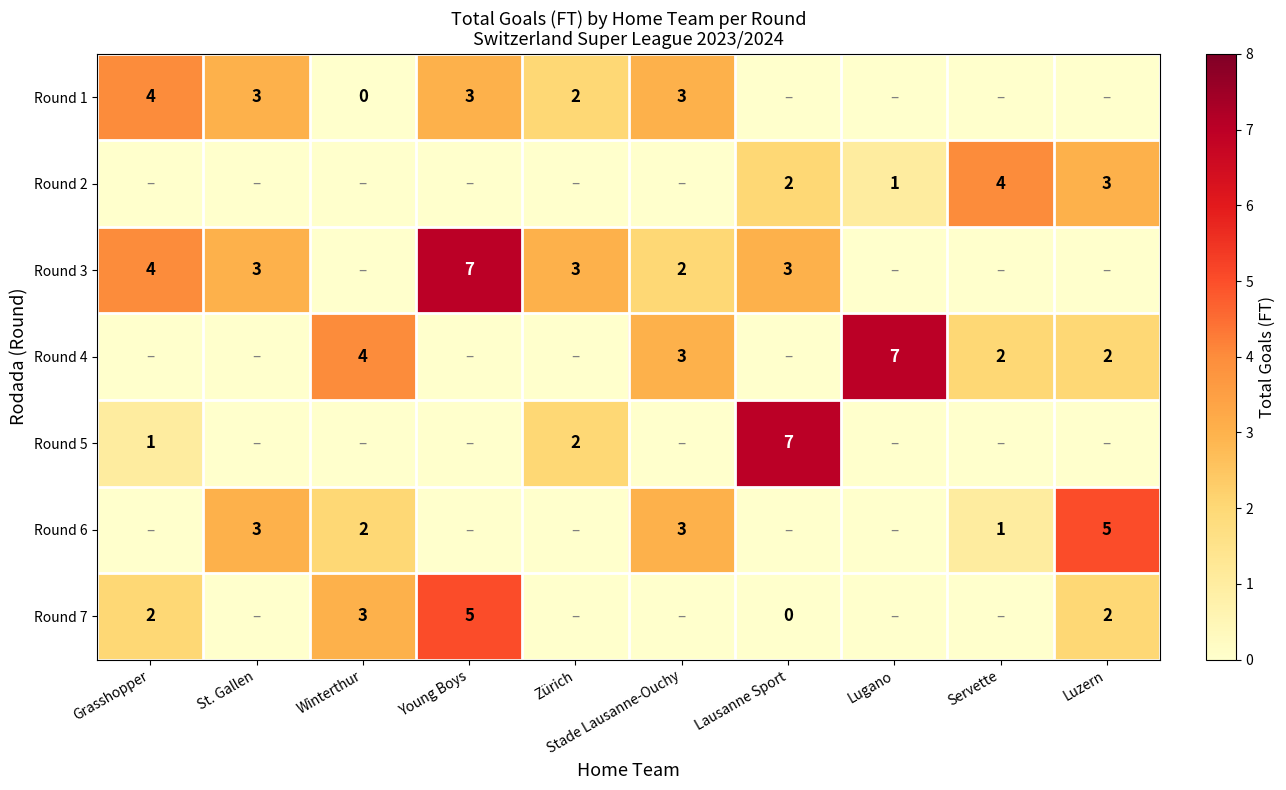

At which category does the chart reach its minimum across all series?

Winterthur